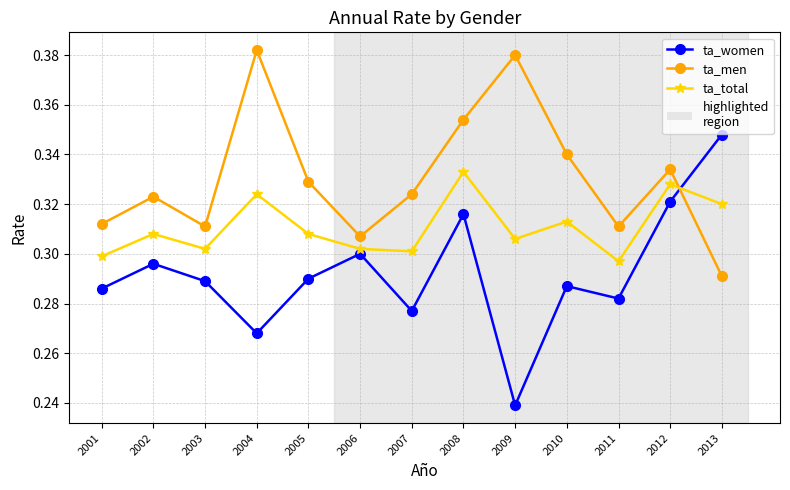

What is the sum of the ta_men values at 2011 and 2003?

0.6